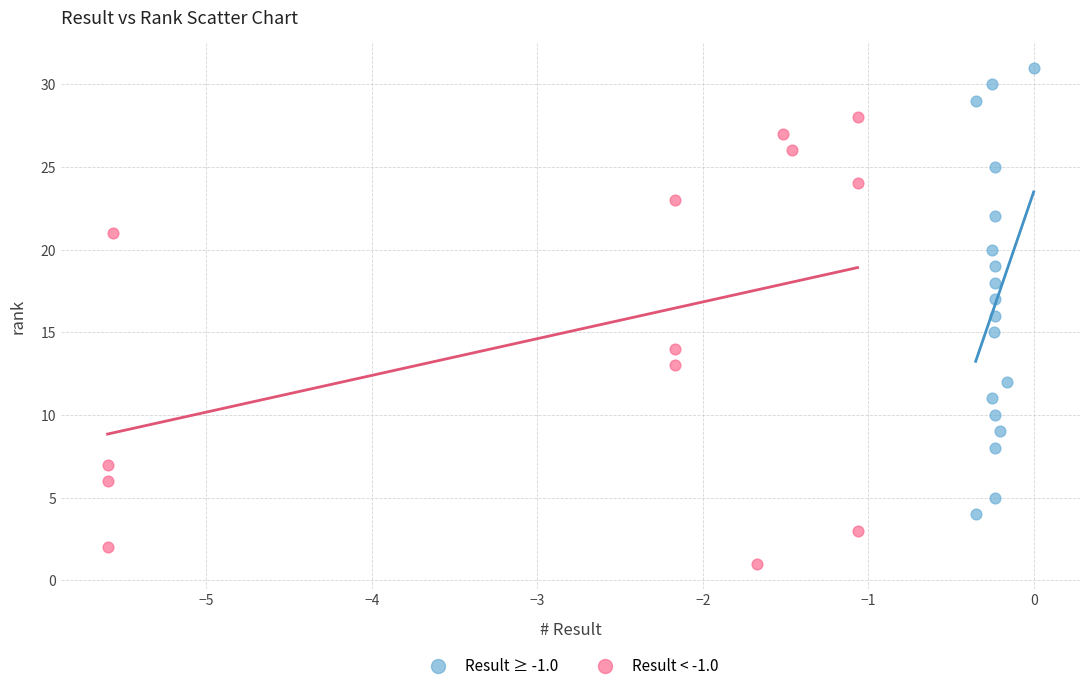

Which series reaches the minimum Y coordinate?

Result < -1.0